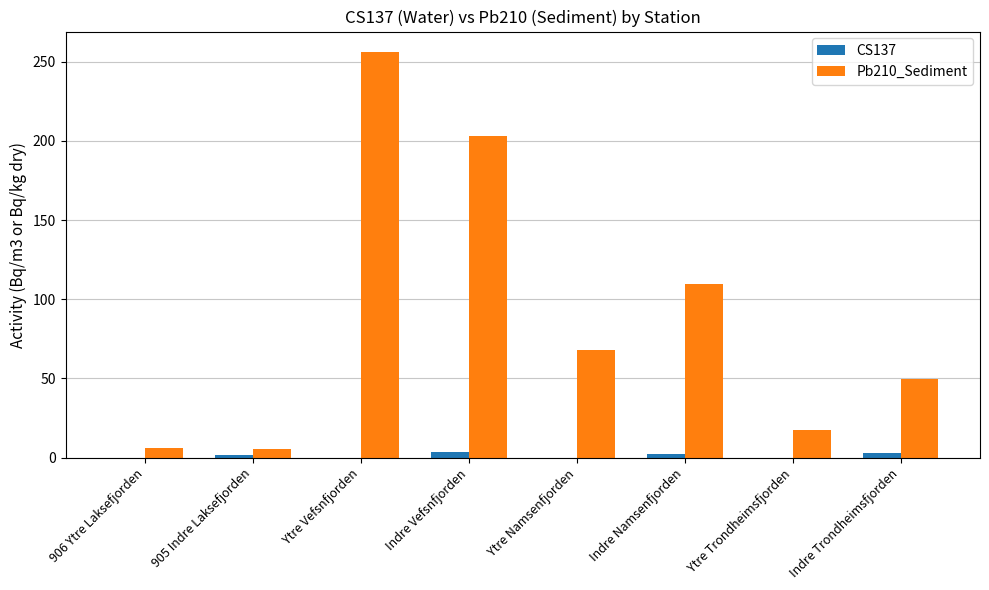

Which series has the largest total across all categories?

Pb210_Sediment